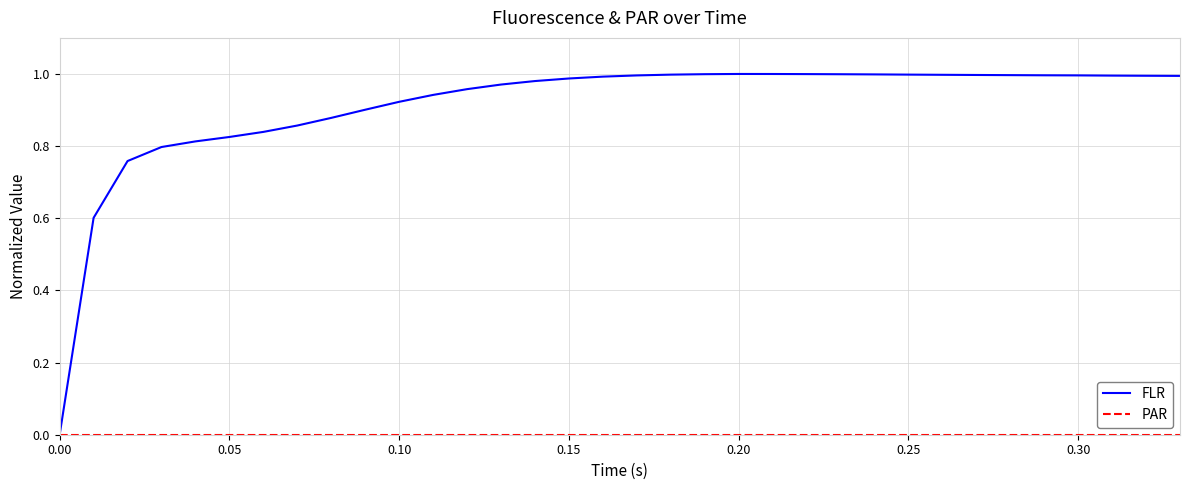

Which series has the largest range (max minus min)?

FLR